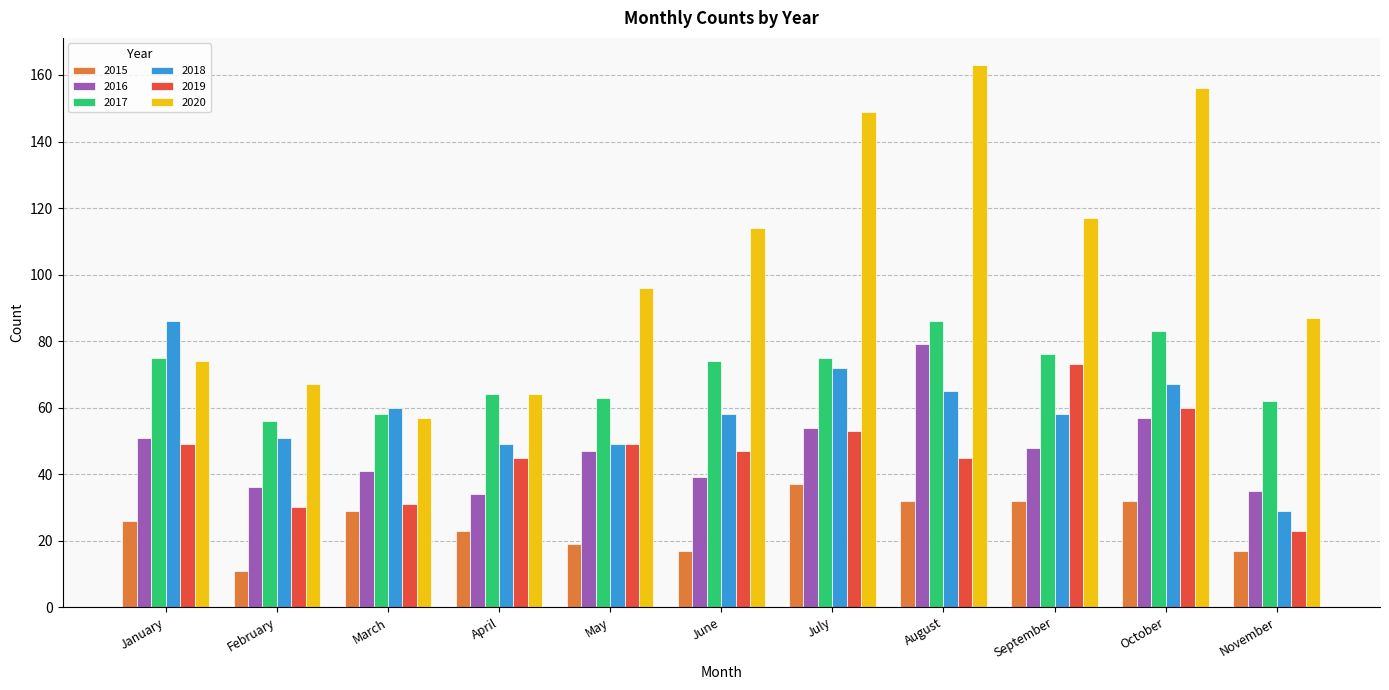

Which series has the widest spread of values?

2020